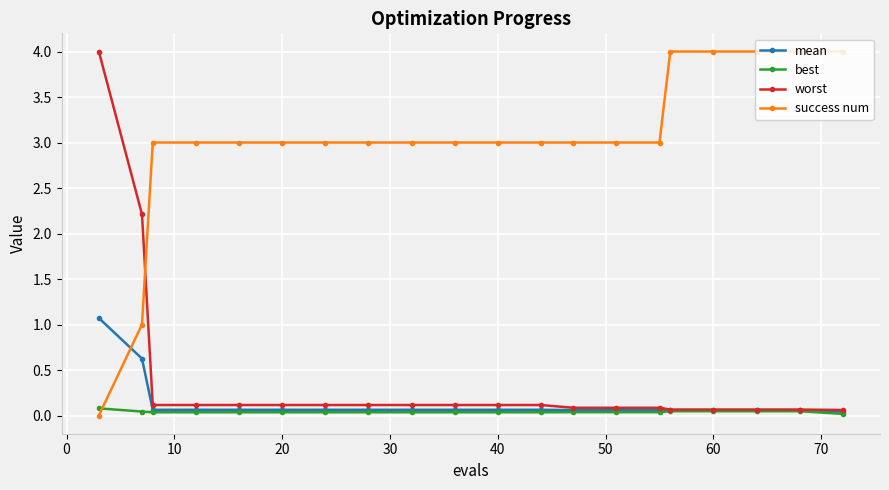

What is the highest value of the success num series?

4.0